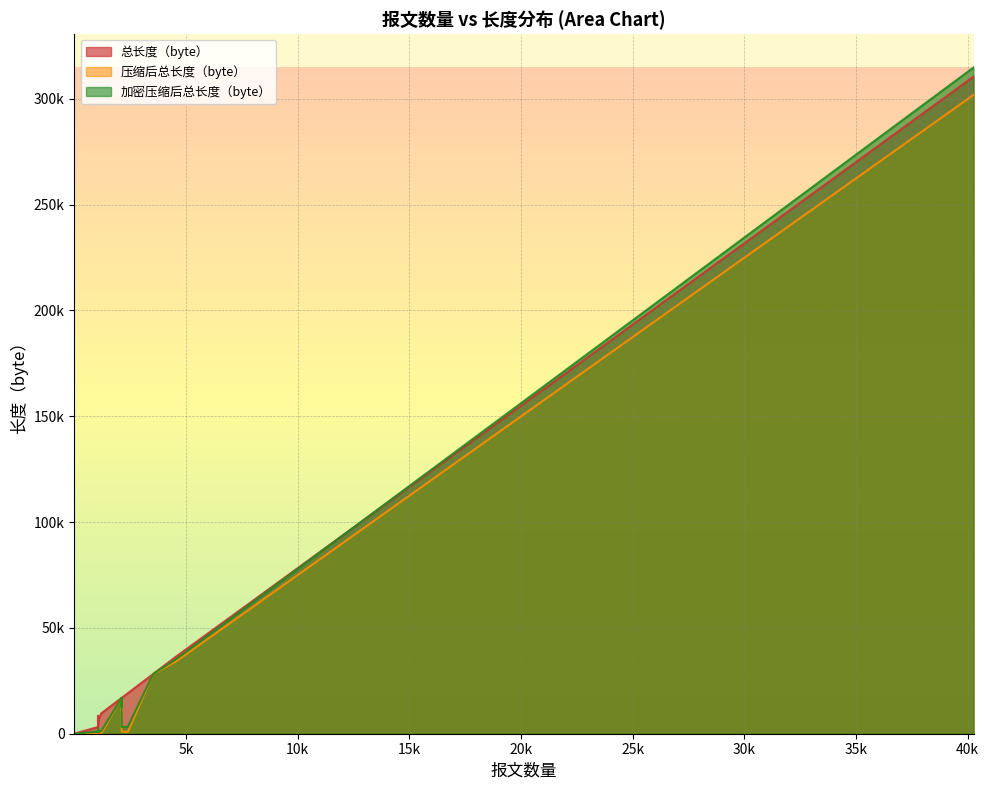

How many lines are shown in the chart?

3